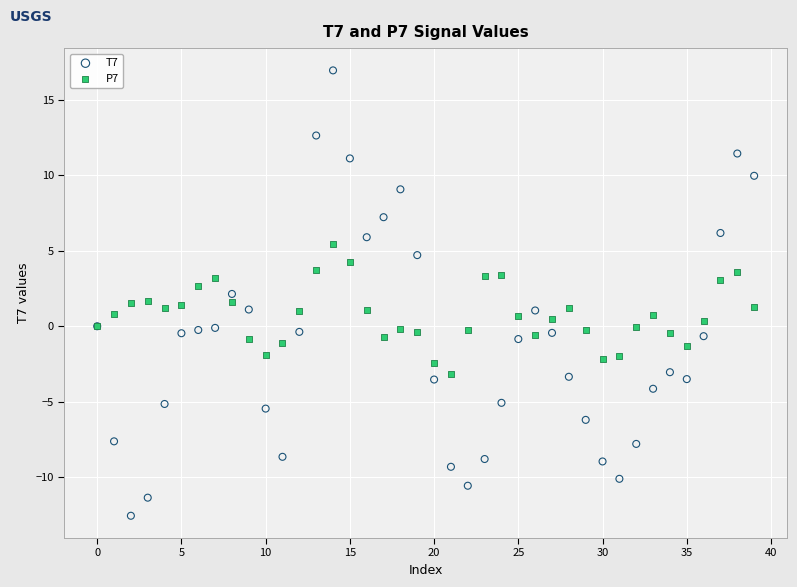

Which series reaches the minimum Y coordinate?

T7